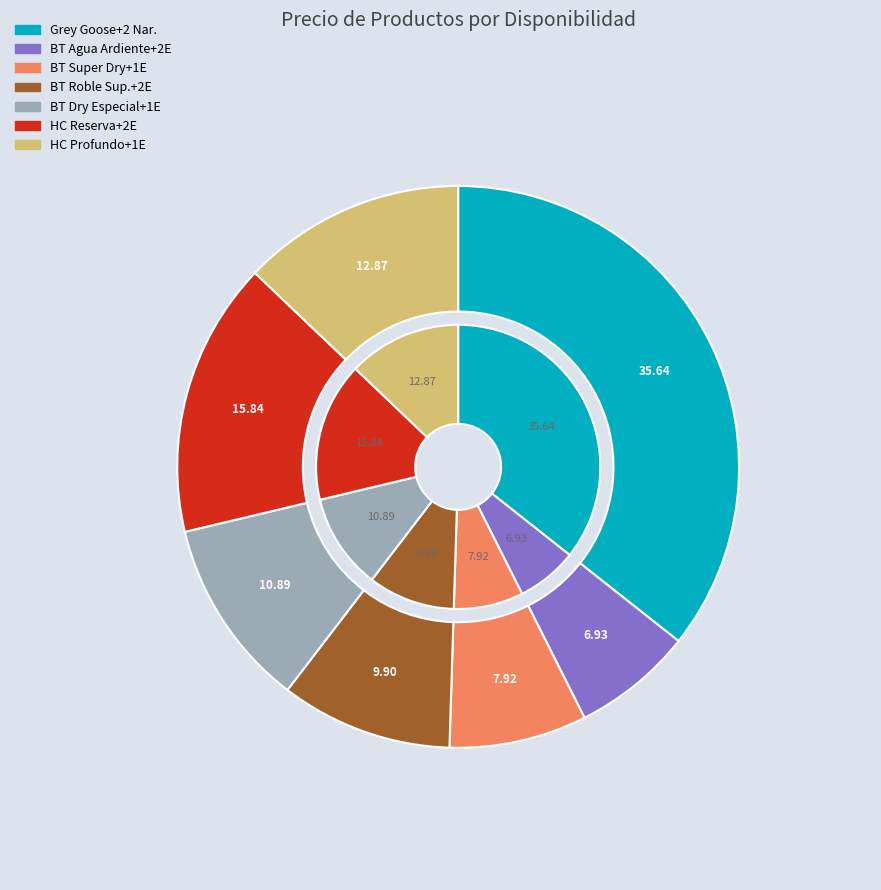

What is the smallest slice in the pie chart?

BT Agua Ardiente + 2 Energizante